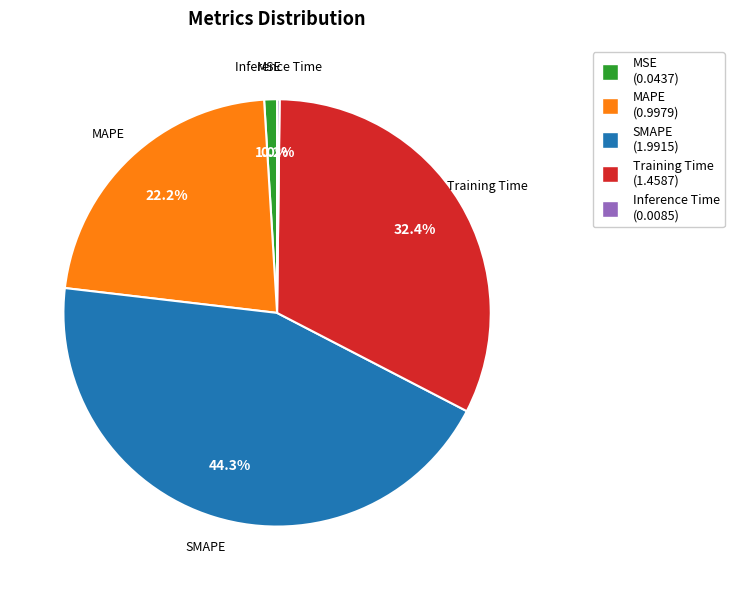

To the nearest percent, what is the difference between the largest and smallest slice percentages?

44%